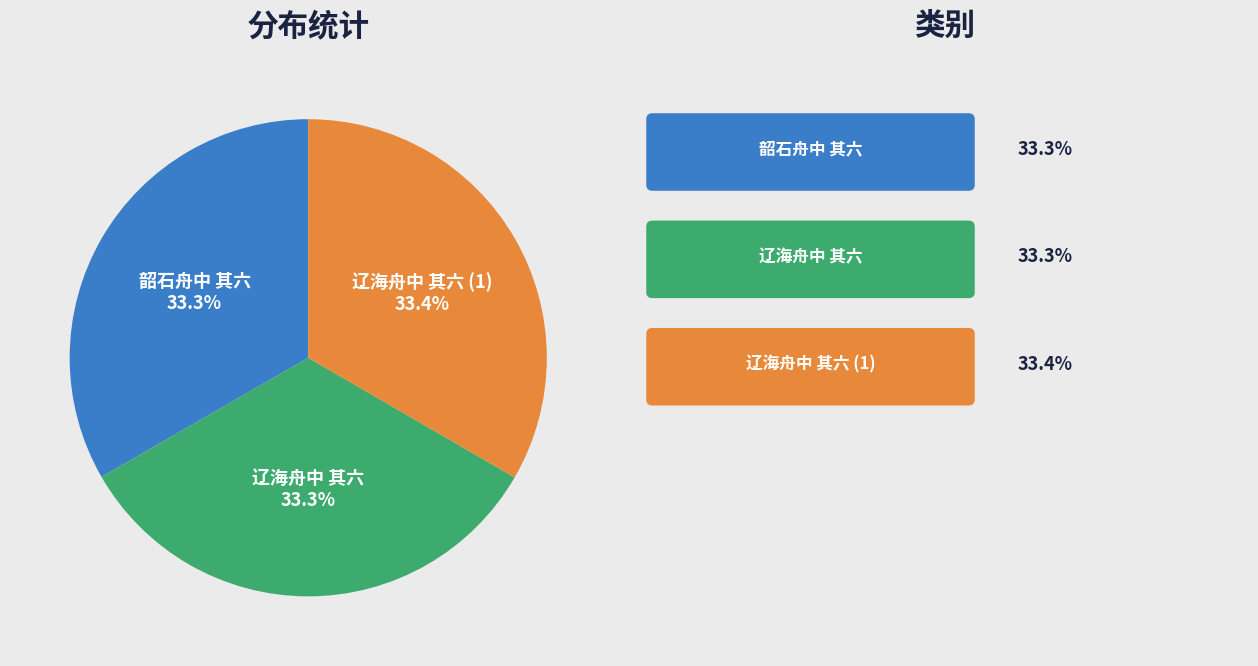

Is 韶石舟中 其六 the majority of the pie?

No